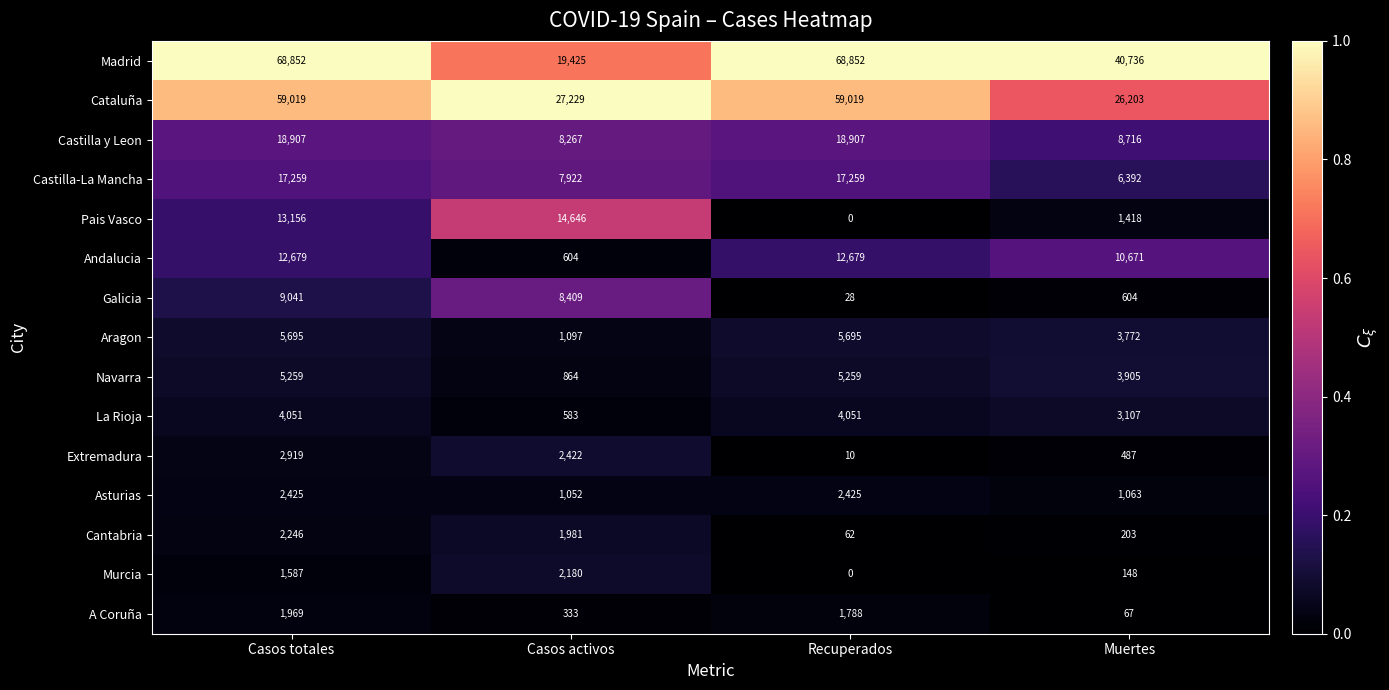

At which category is the sum across all series the highest?

Casos totales